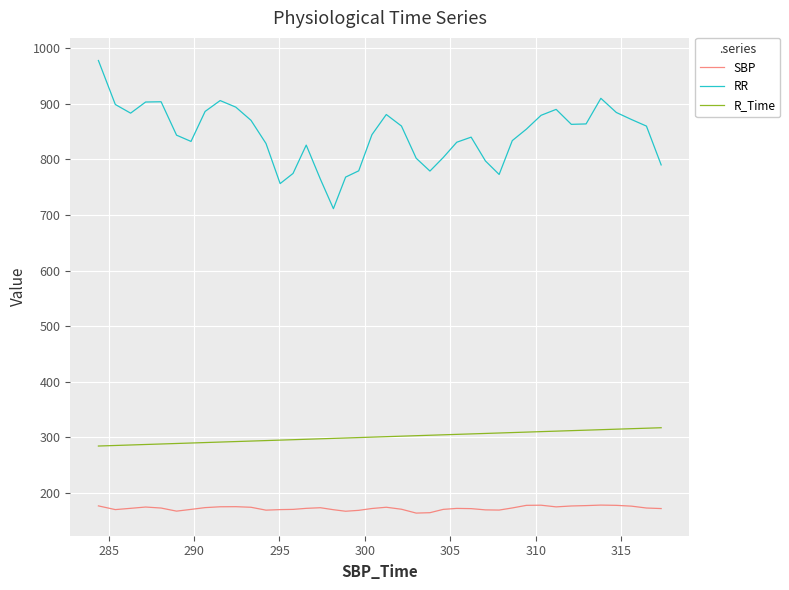

How many lines are shown in the chart?

3